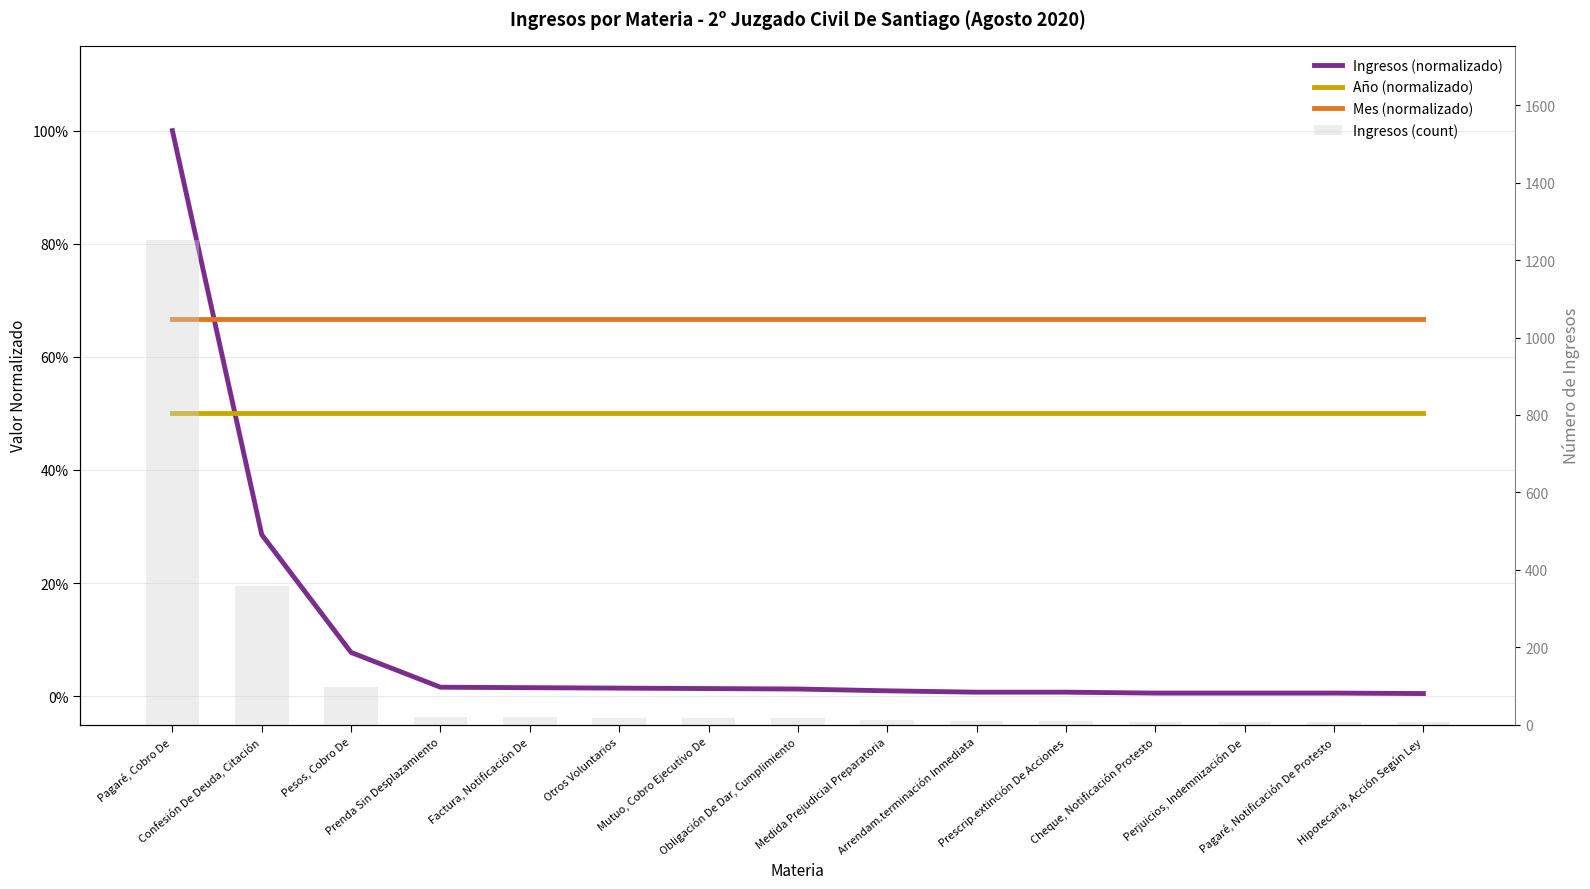

At how many categories does at least one series exceed 551?

1